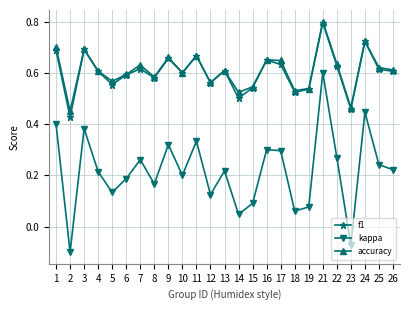

Which series has the widest spread of values?

kappa